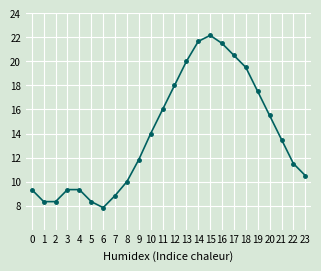

What is the sum of all values?

333.3